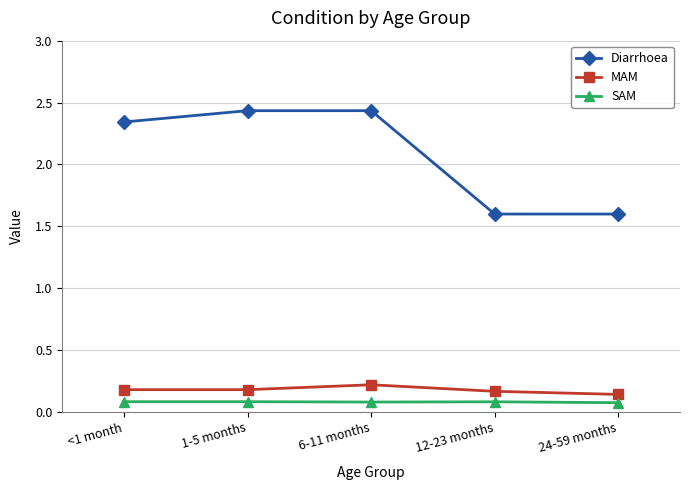

List the series in order of their peak value, highest first.

Diarrhoea, MAM, SAM